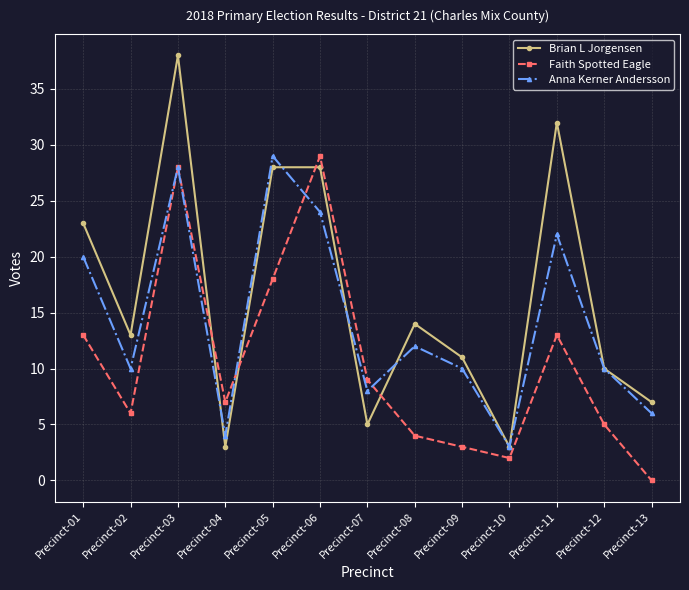

What is the value of the Anna Kerner Andersson point at the 5th from the left?

29